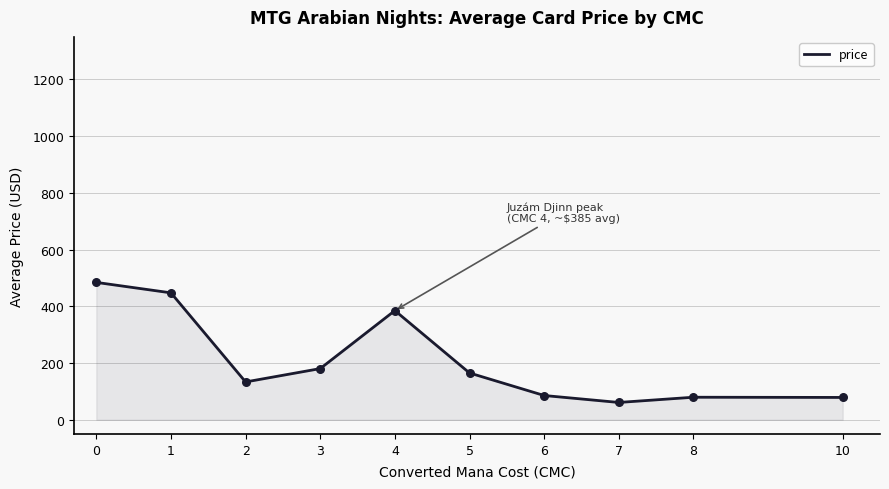

Approximately how many times larger is the value at 7 compared to 8?

0.8